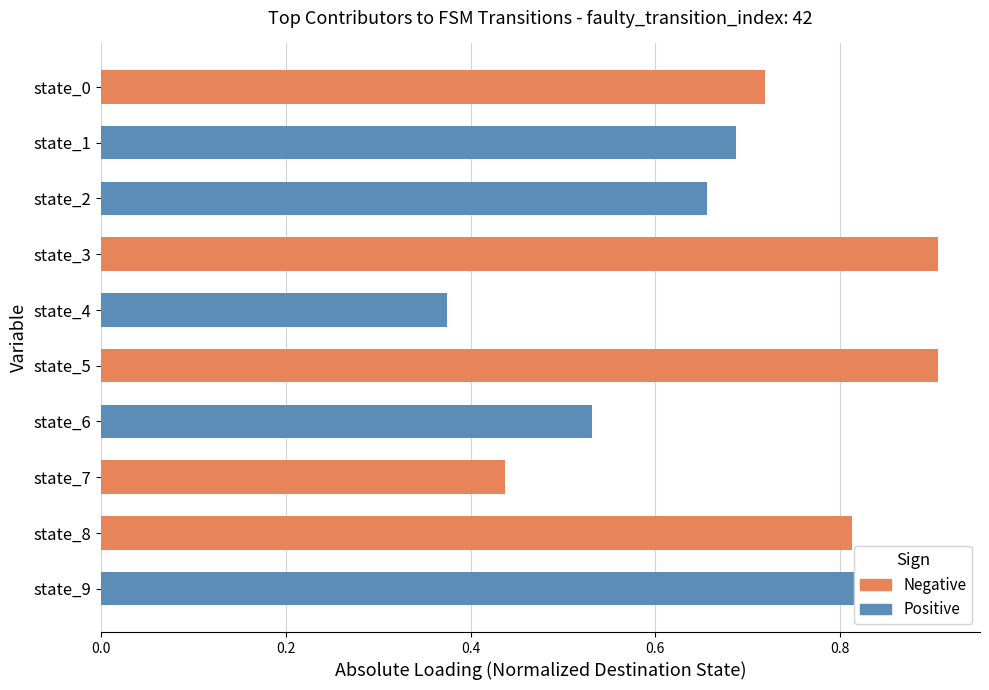

How many groups of bars are there?

10